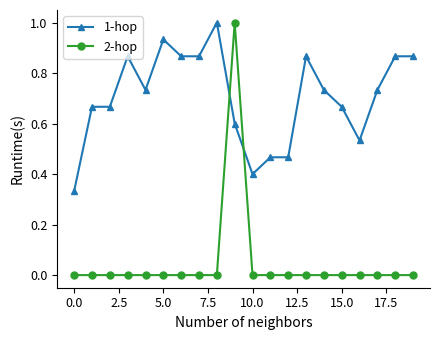

What is the sum of all 1-hop values?

14.1